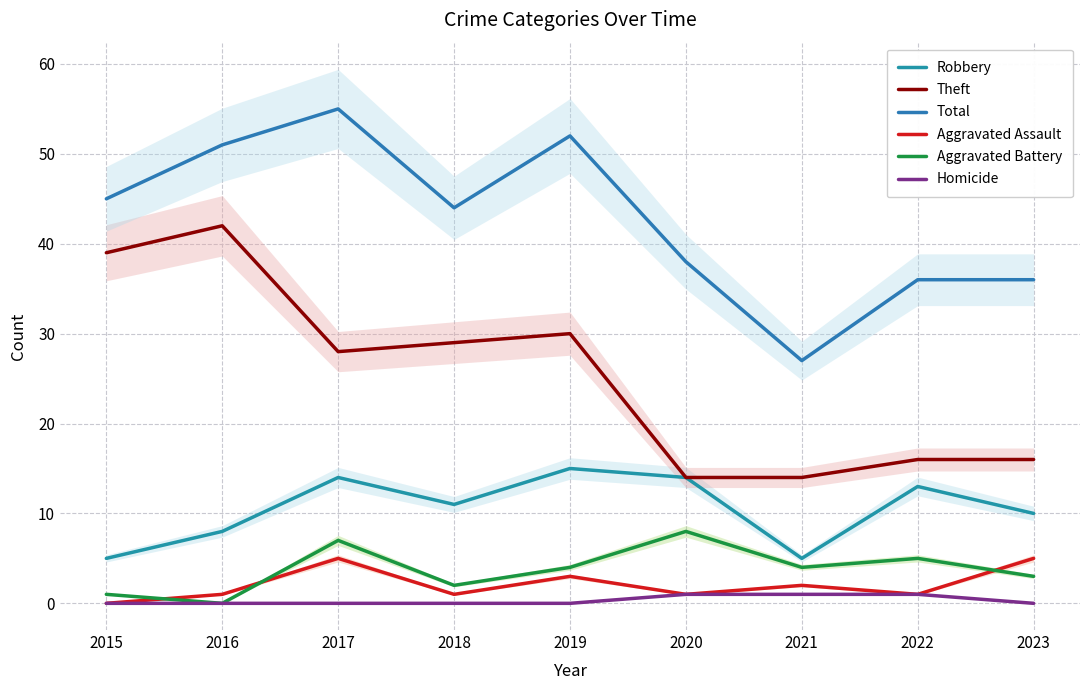

What are all the series names shown in the legend?

Robbery, Theft, Total, Aggravated Assault, Aggravated Battery, Homicide